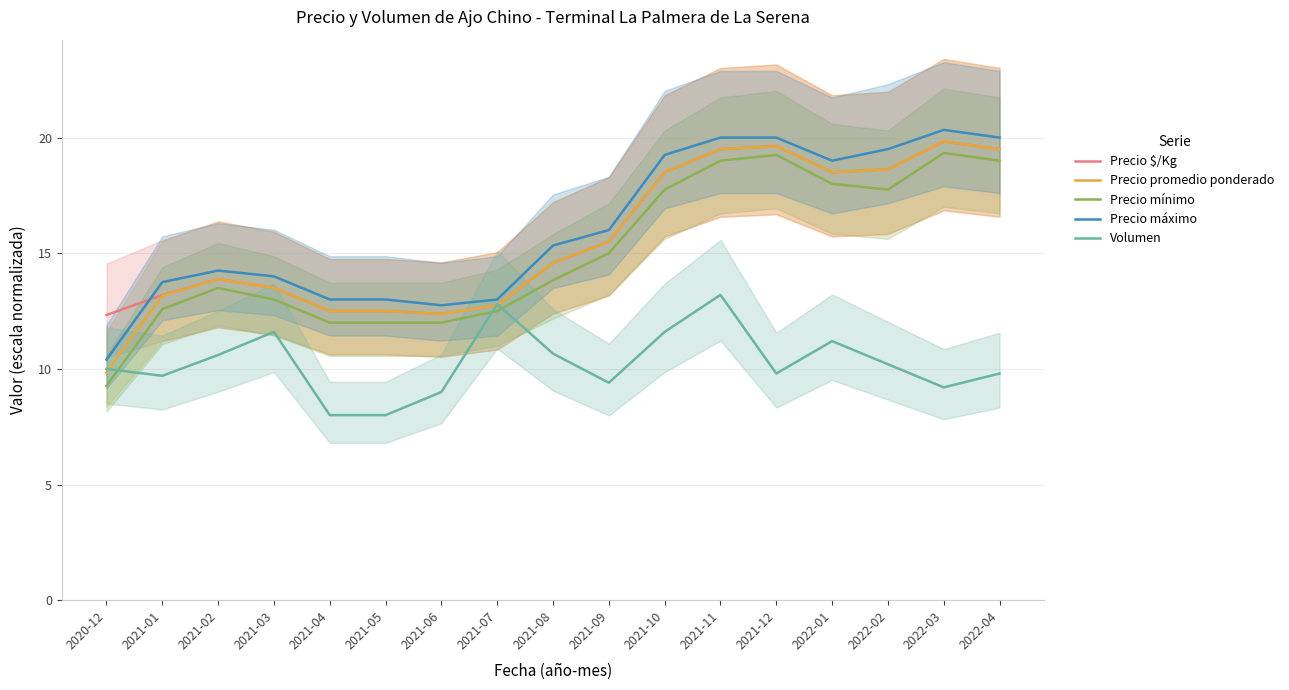

List the series in order of their peak value, lowest first.

Volumen, Precio mínimo, Precio $/Kg, Precio promedio ponderado, Precio máximo